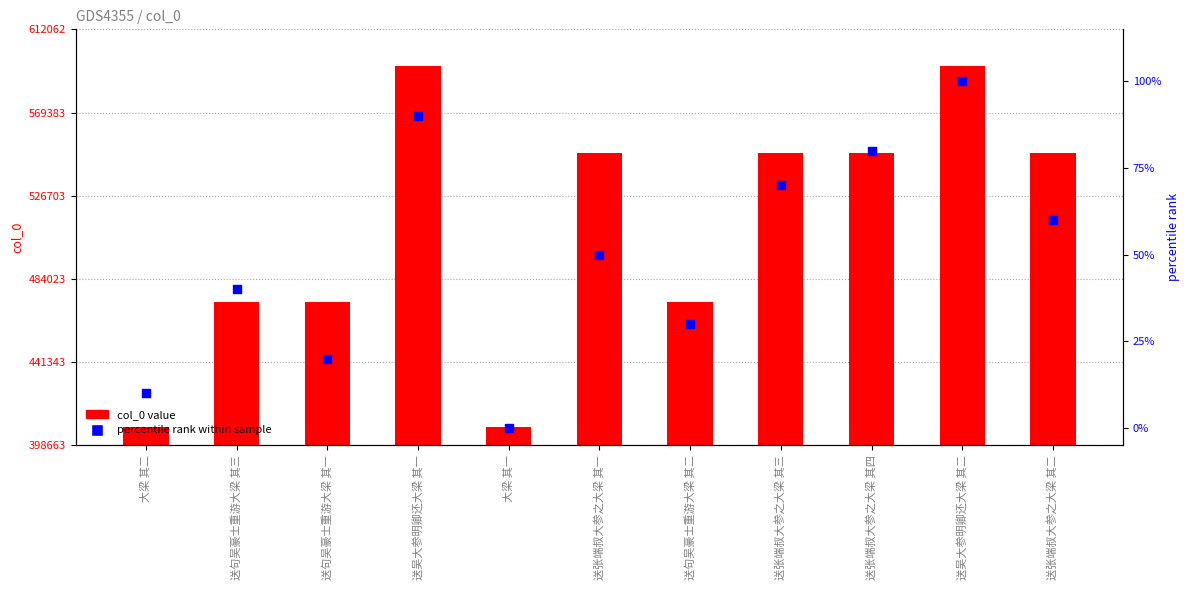

What are all the series names shown in the legend?

col_0 value, percentile rank within sample